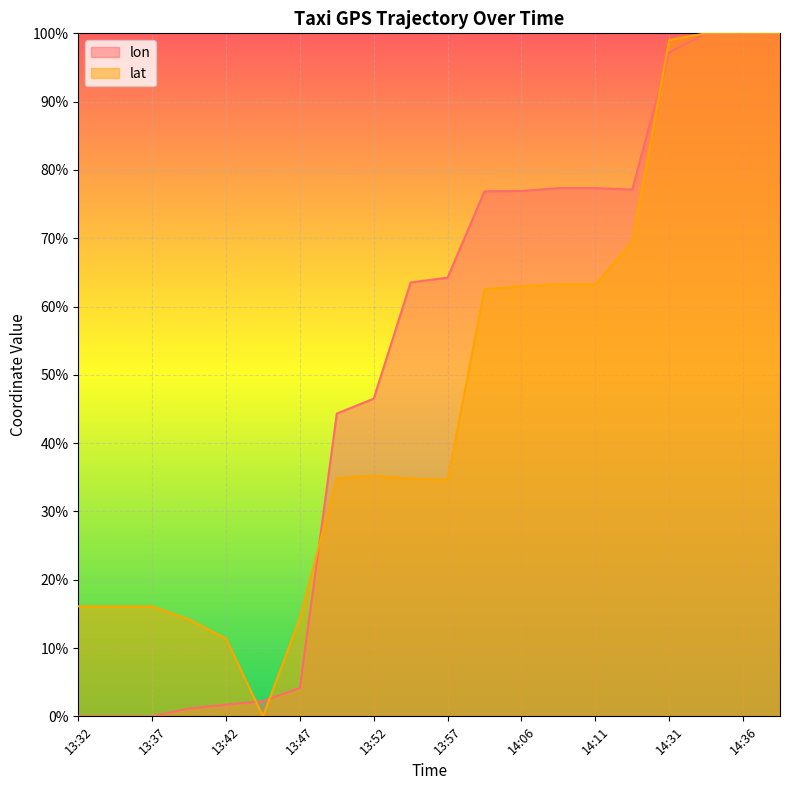

Reading left to right, extract all data points from this chart.

lon: 0.0	0.0	0.0	1.1	1.7	2.2	4.2	44.3	46.5	63.5	64.2	76.9	76.9	77.3	77.3	77.1	97.2	100.0	100.0	100.0
lat: 16.1	16.1	16.1	14.2	11.4	0.0	14.3	34.9	35.2	34.8	34.6	62.5	63.0	63.3	63.3	69.5	99.0	100.0	100.0	100.0